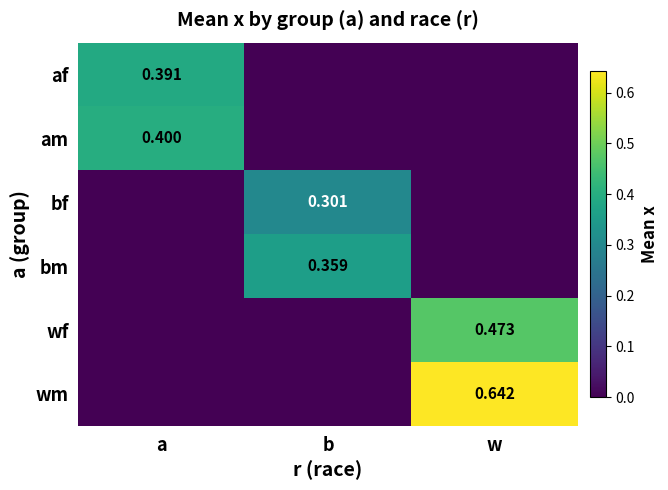

What is the sum of all af values?

0.4